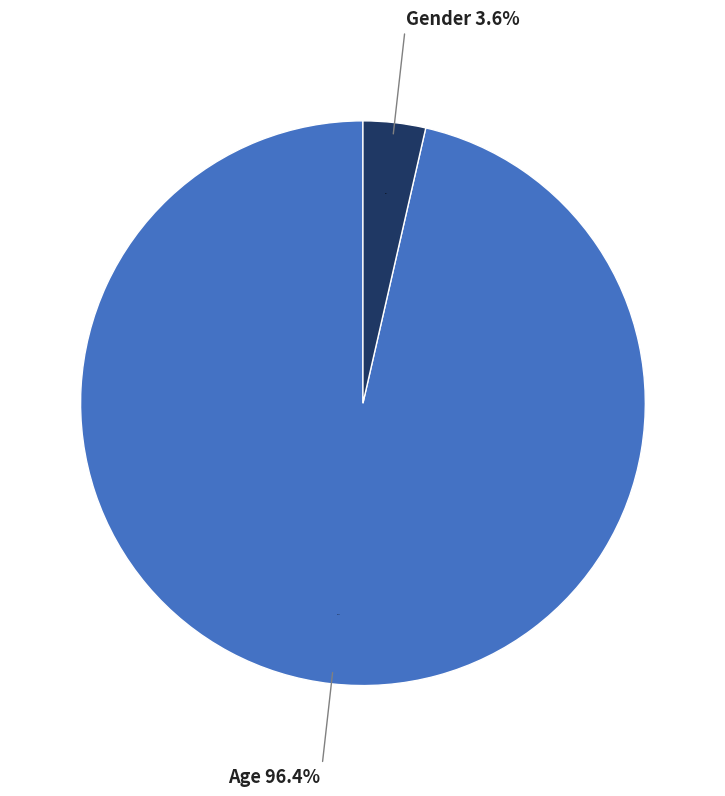

Rank the categories by value from lowest to highest.

Gender, Age